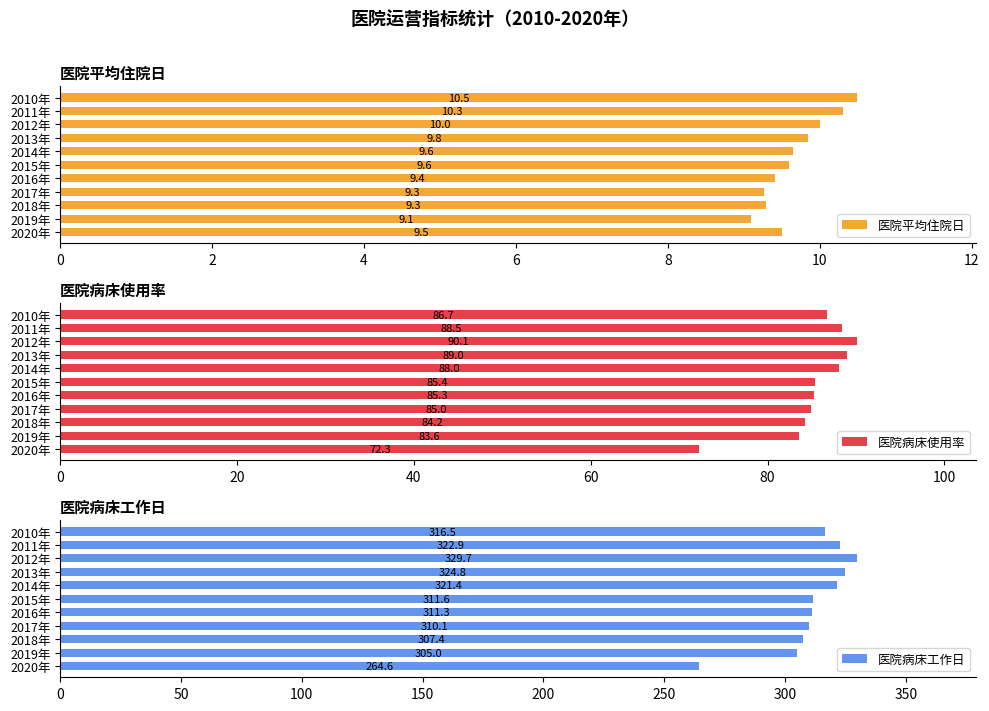

What is the minimum value for 医院病床使用率?

72.3